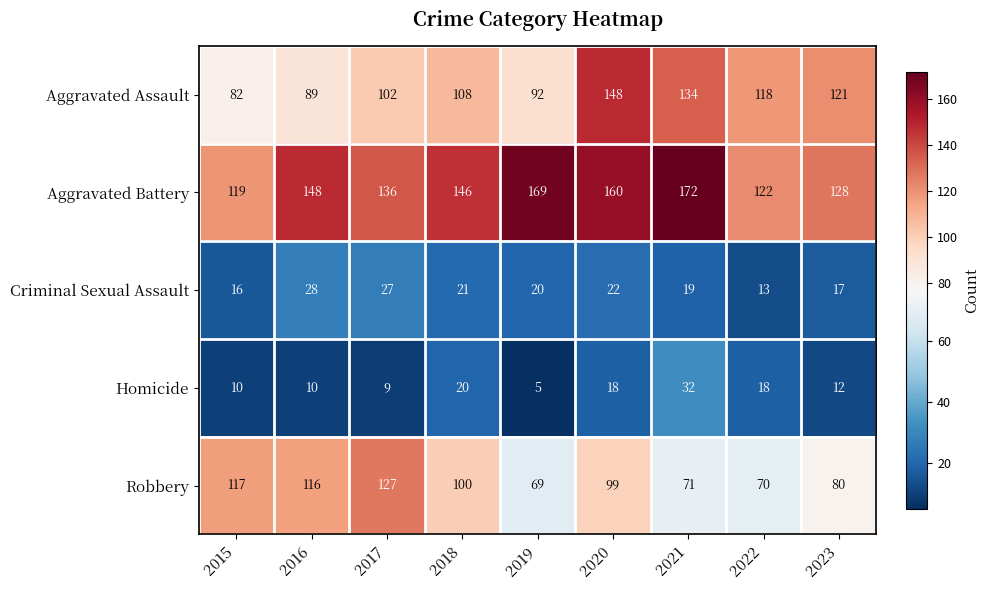

At how many categories does at least one series exceed 26?

9